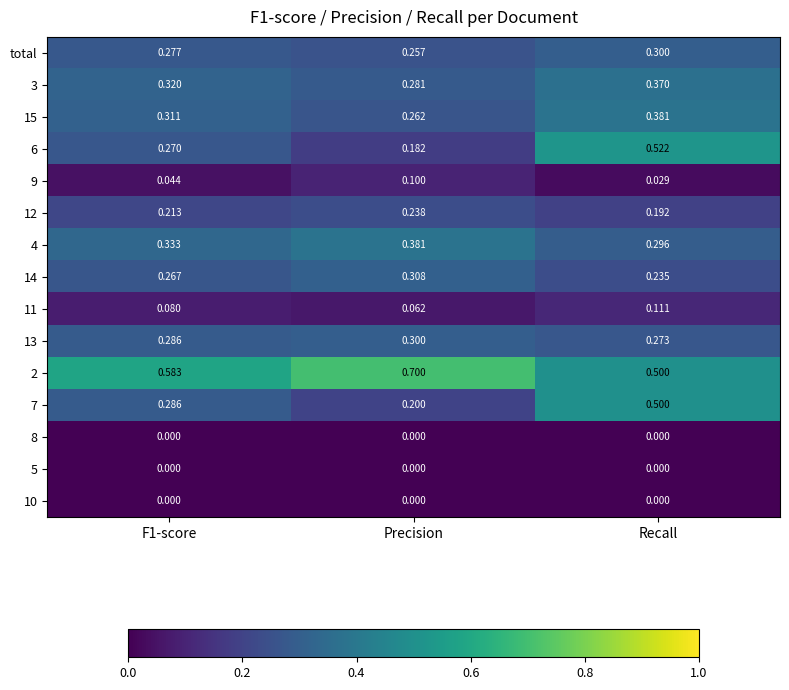

Which label corresponds to the largest value in the chart?

Precision